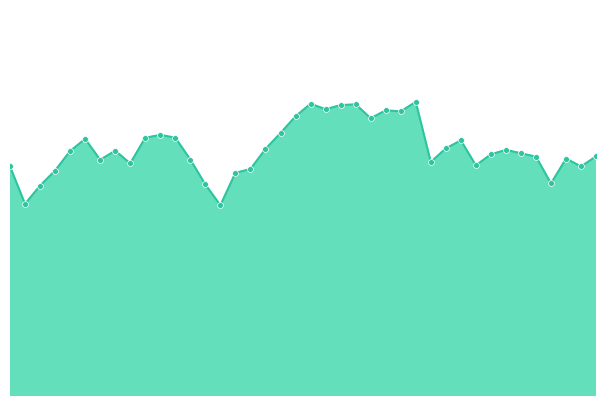

Does the chart have visible grid lines?

No